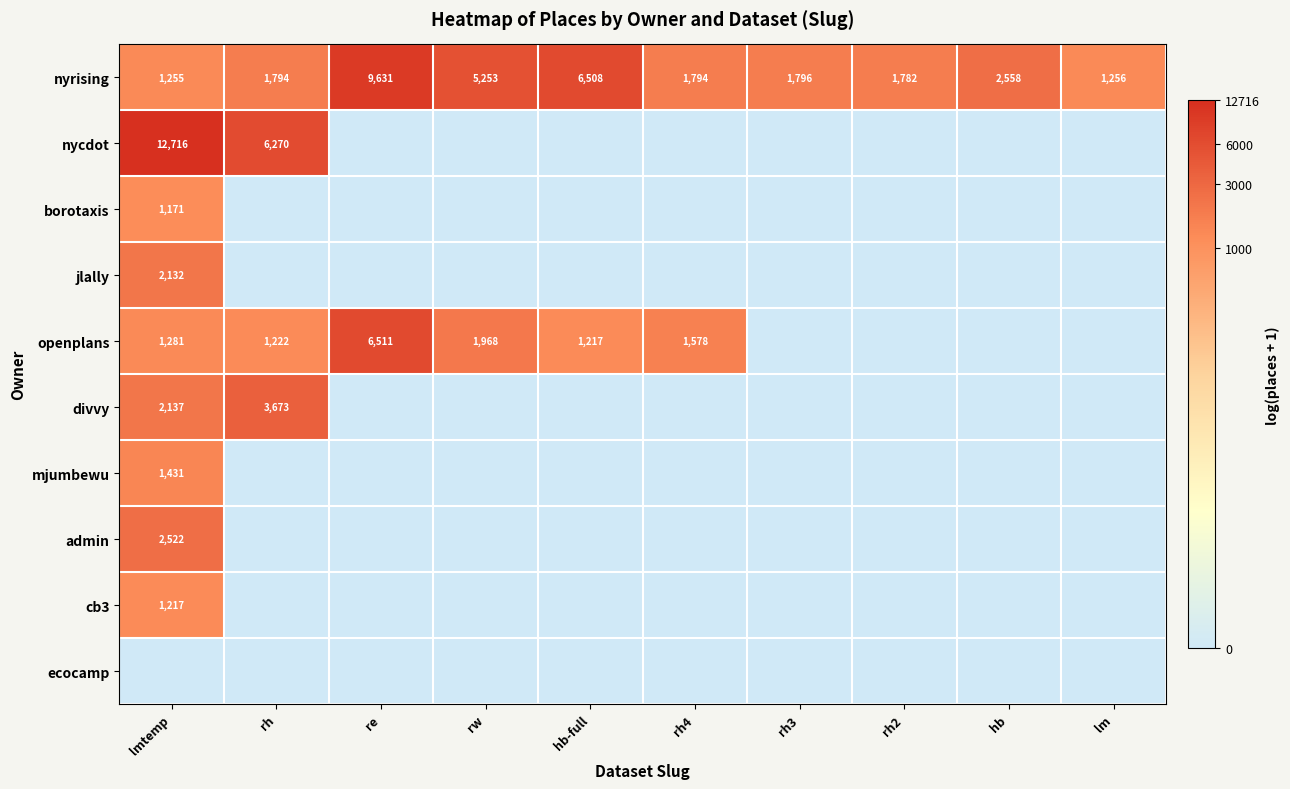

The admin series shows 3337 at lmtemp. True or false?

False